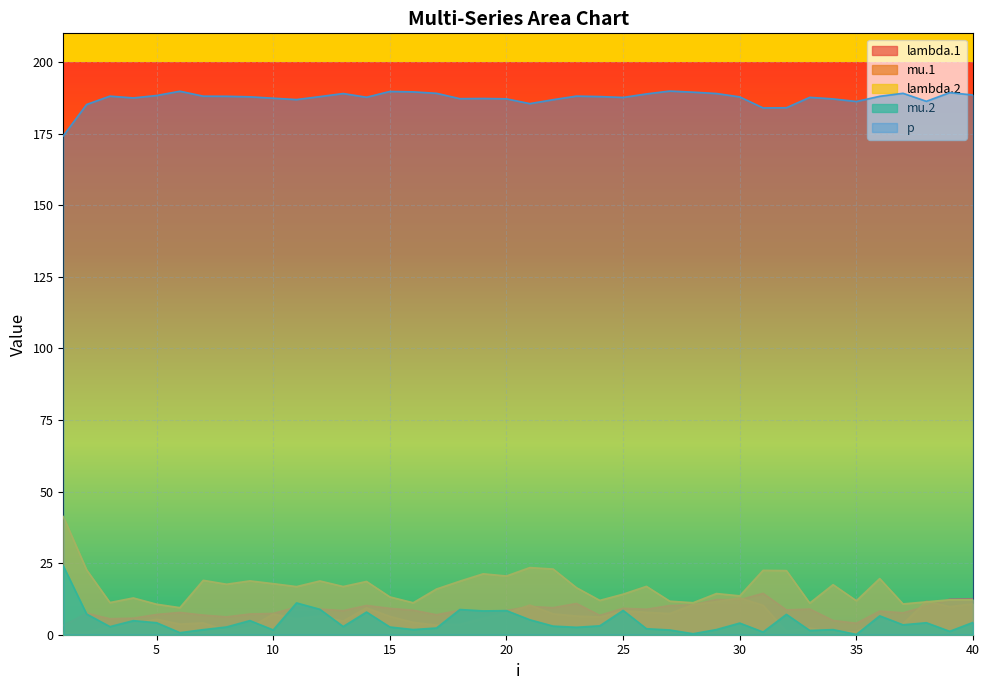

Which category has the lowest value in the mu.2 series?

35